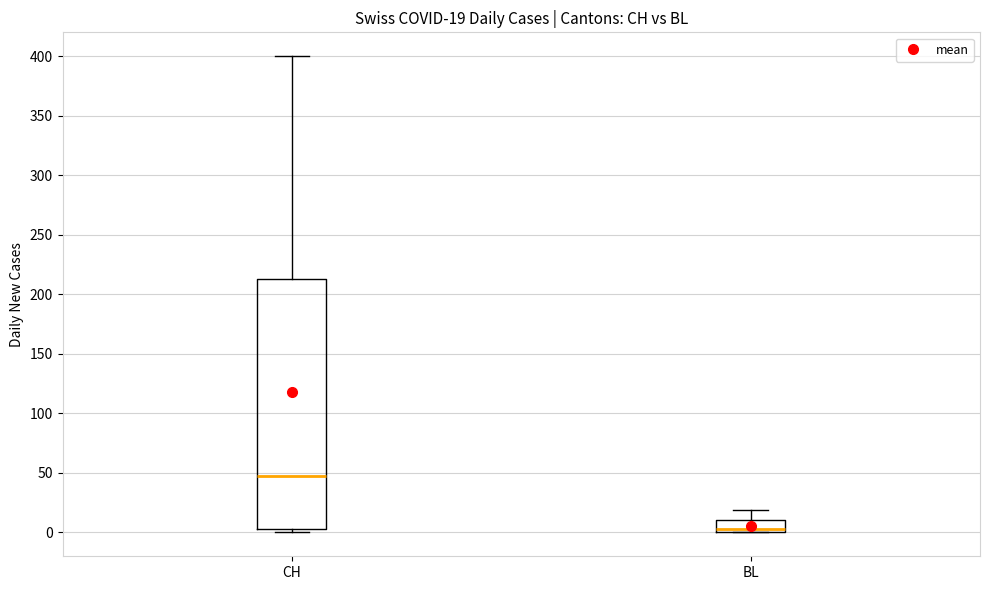

Comparing the boxes themselves (not the whiskers), which one is the tallest?

CH